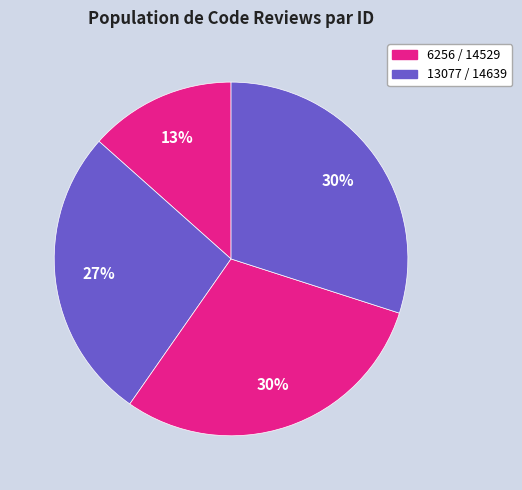

How many slices are in this pie chart?

4